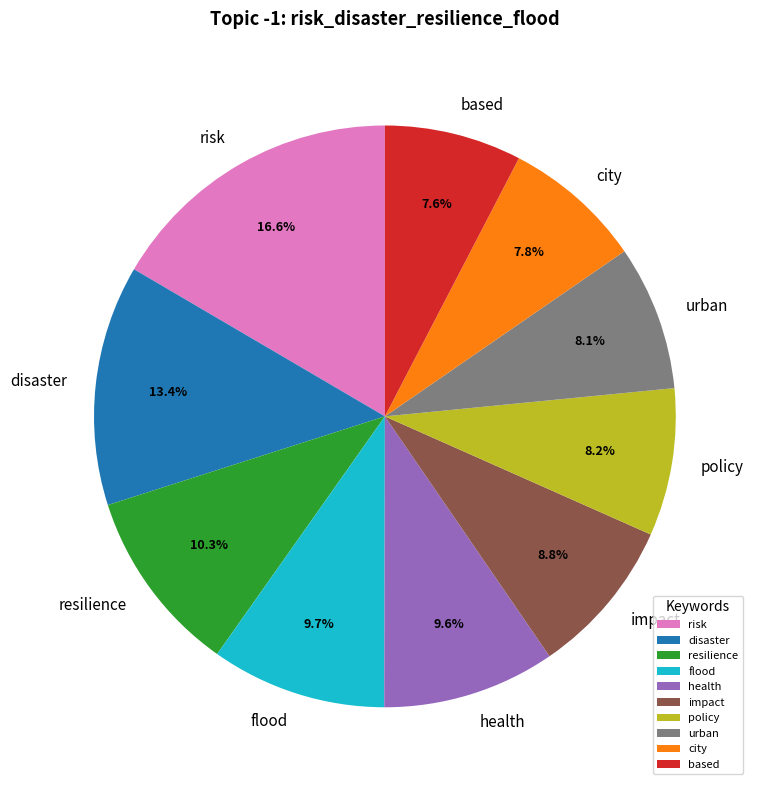

Which category has the biggest portion of the pie?

risk